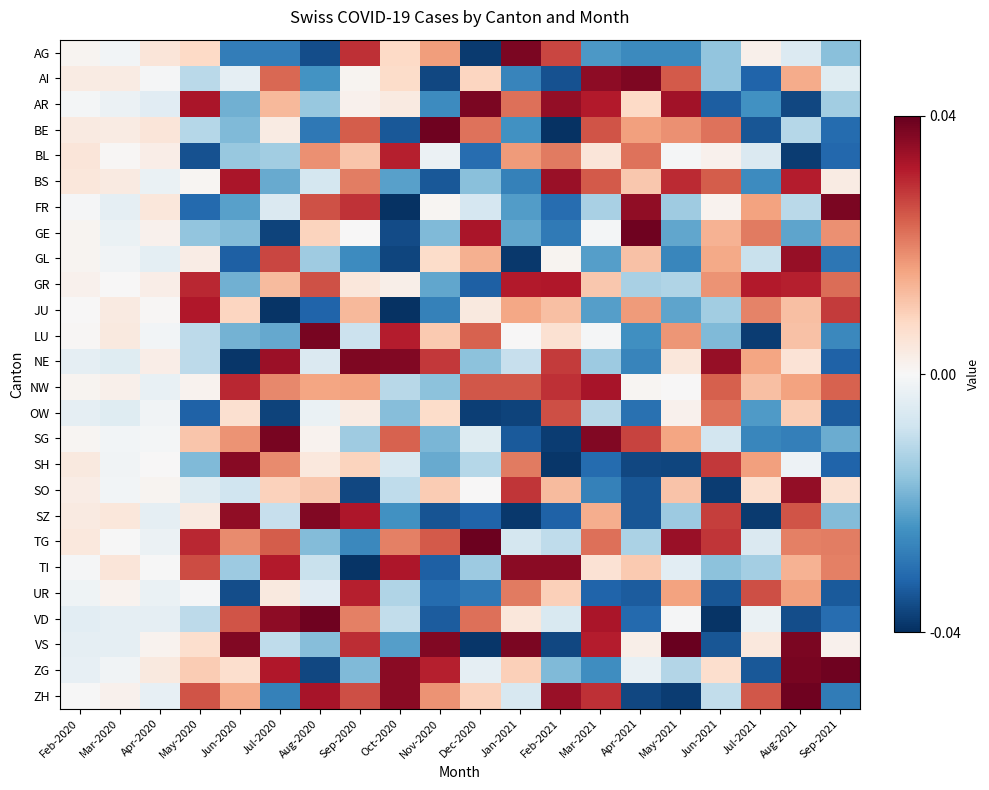

At which category is the sum across all series the highest?

Aug-2021